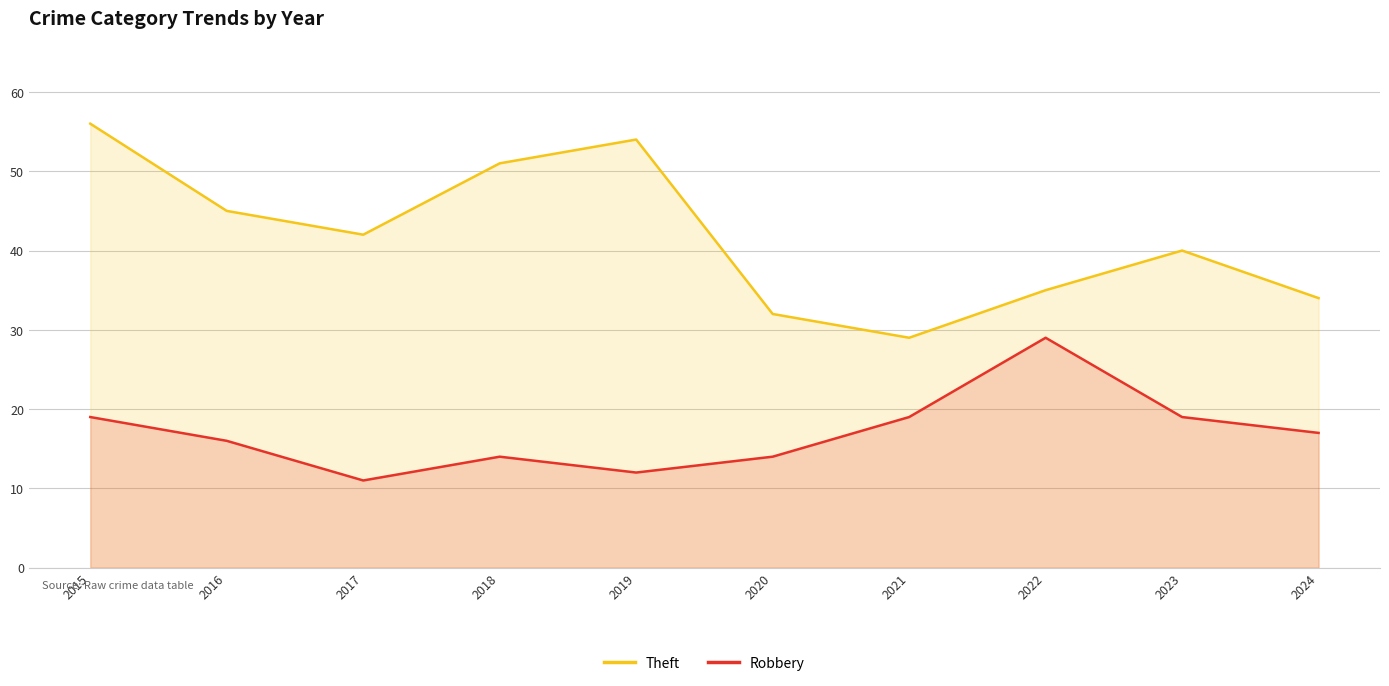

Which series has the largest total across all categories?

Theft